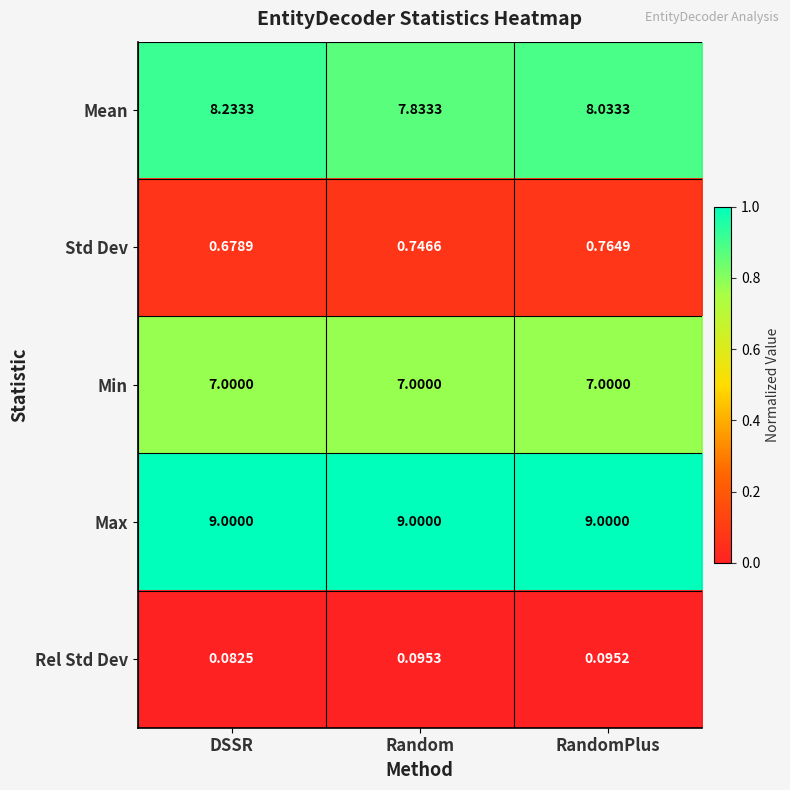

At which label does Mean reach its minimum?

Random